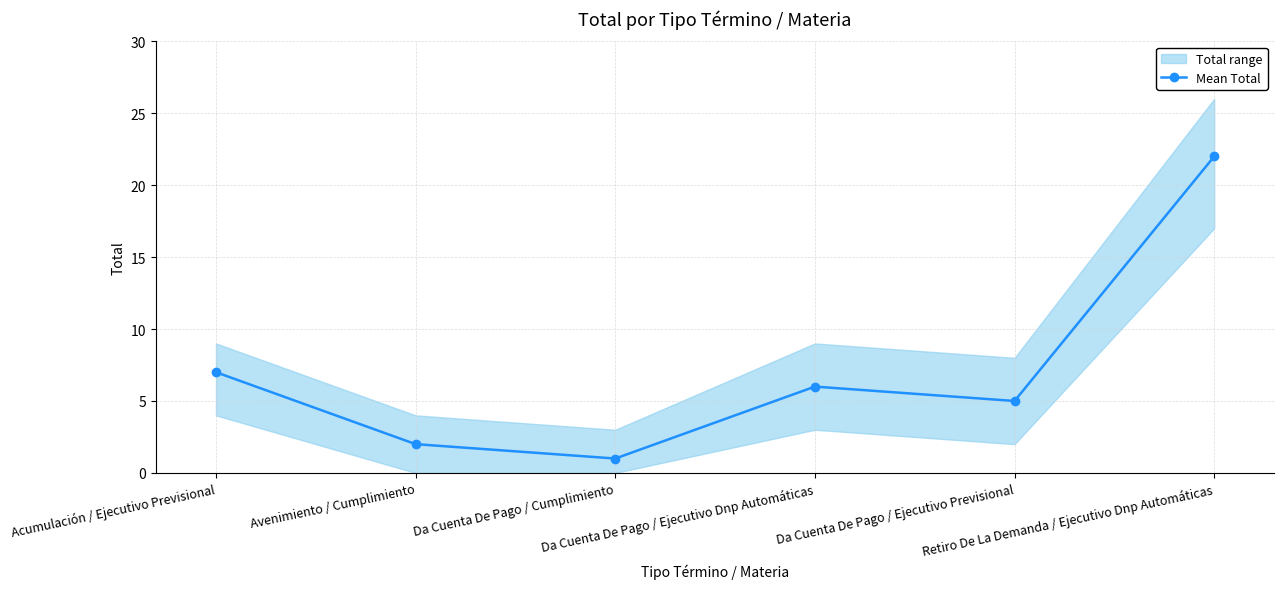

Where is the first local minimum?

Da Cuenta De Pago / Cumplimiento